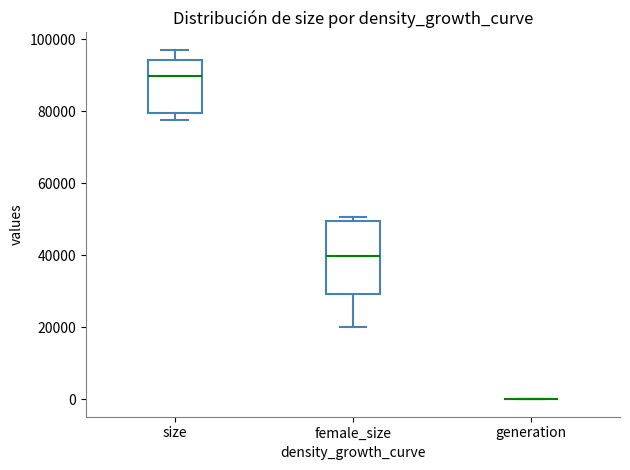

Comparing the boxes themselves (not the whiskers), which one is the tallest?

female_size